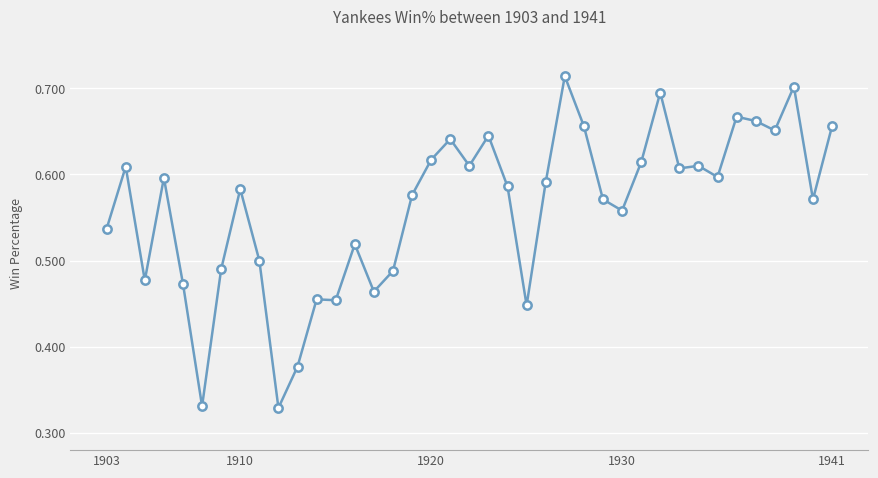

What is the sum of all values?

21.9